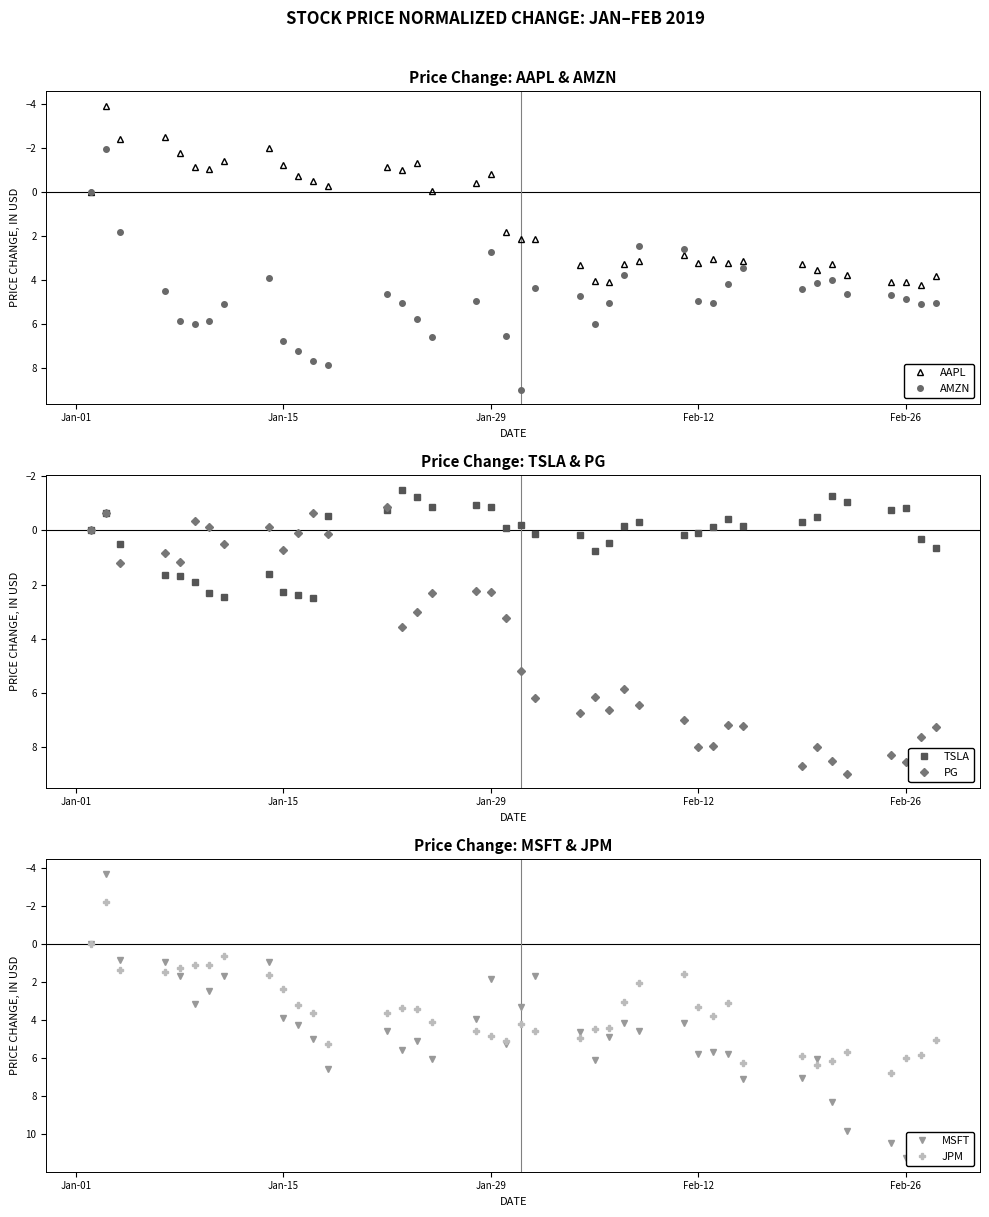

What is the maximum value shown in the chart?

11.2